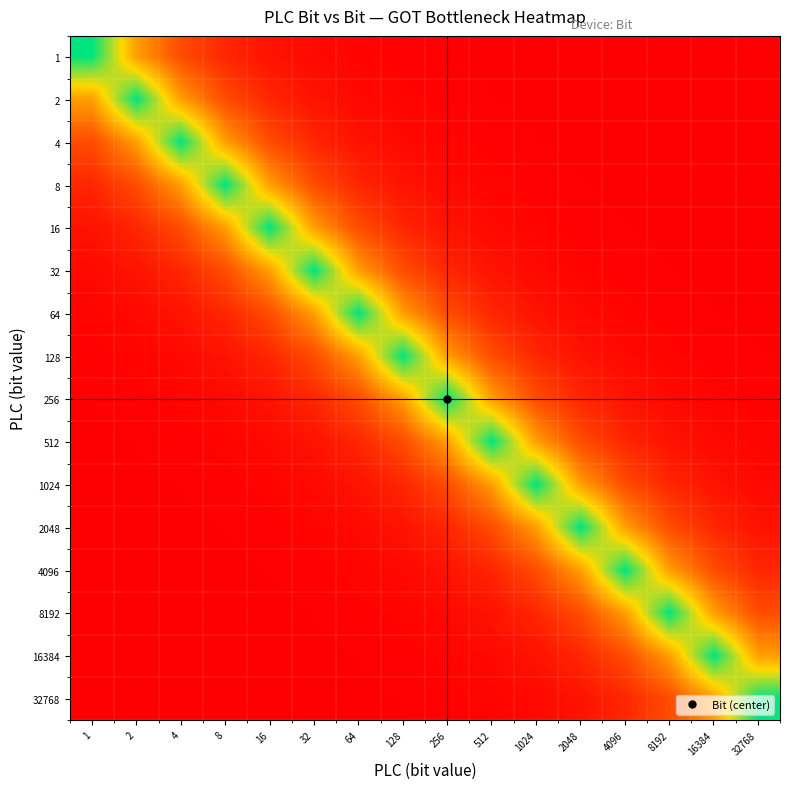

Count the number of categories in the chart.

16